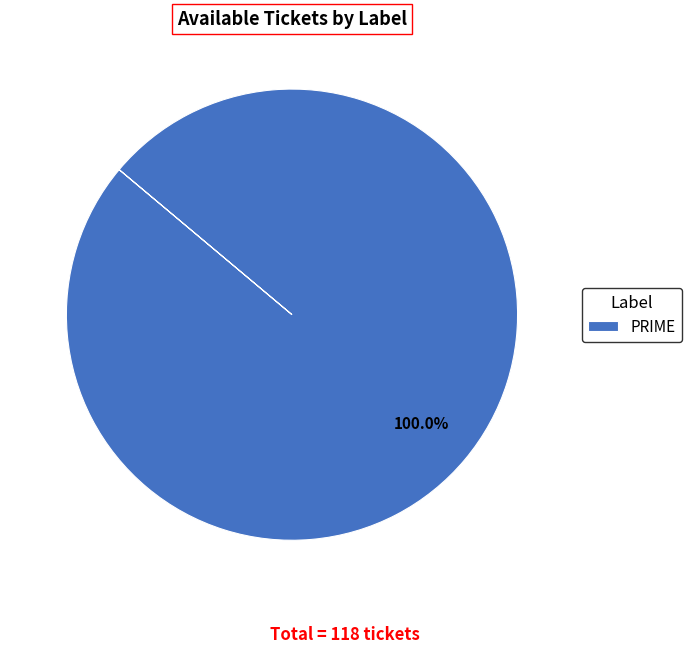

Count the number of slices in the pie.

1